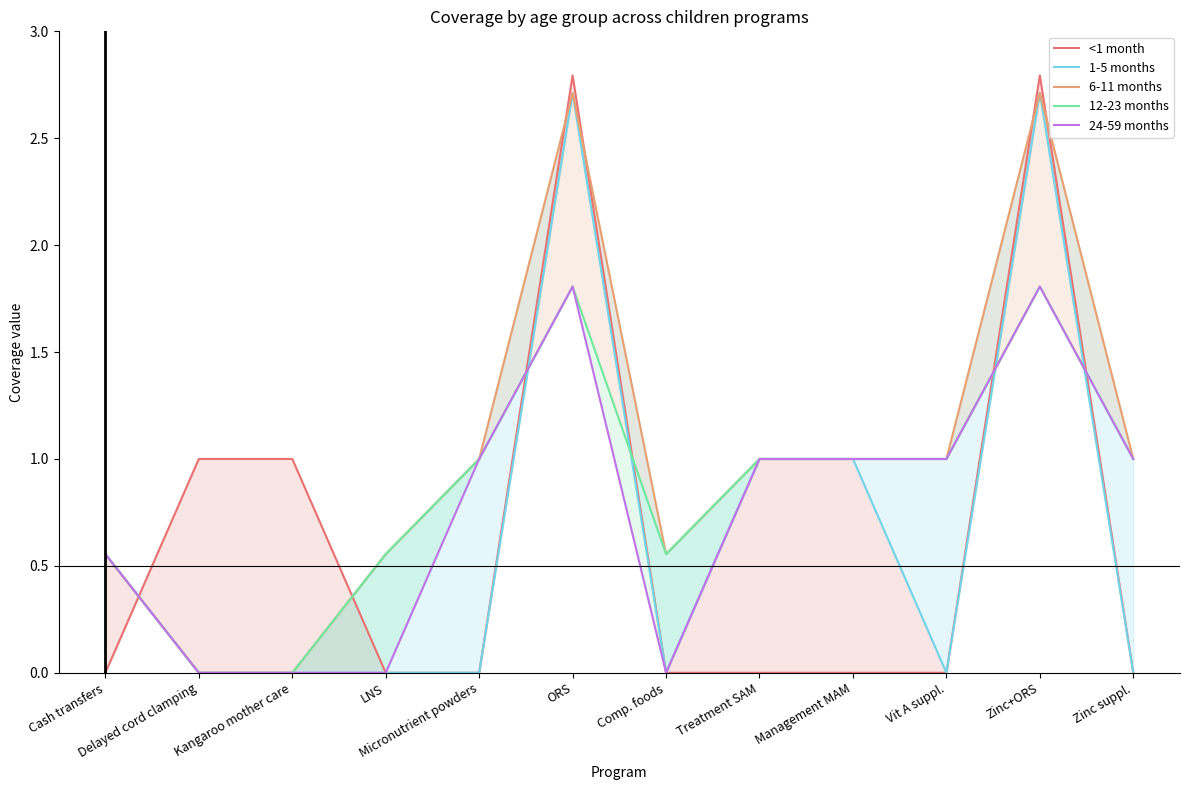

True or false: 6-11 months and <1 month intersect in this chart.

True